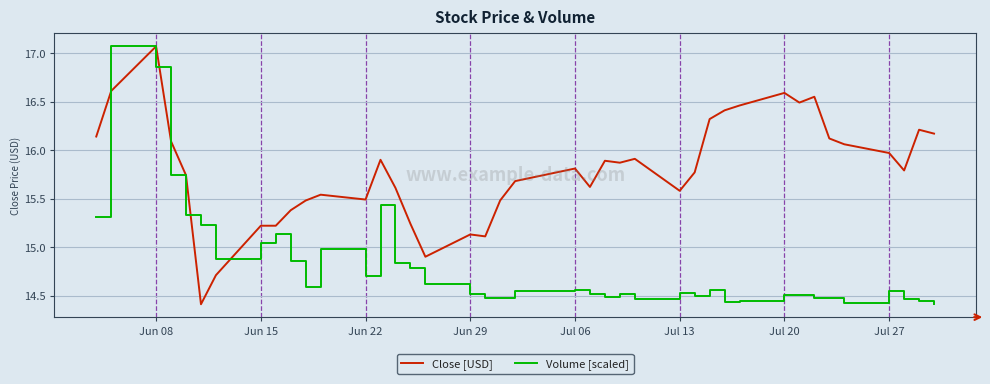

True or false: Close [USD] and Volume [scaled] cross at least once.

True